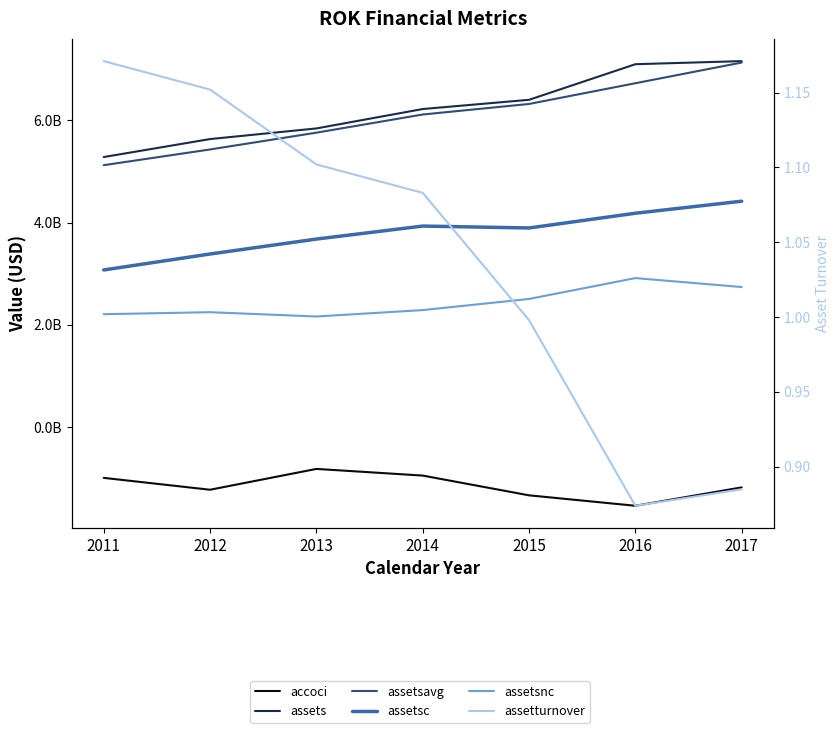

How many values in the assetturnover series exceed 1?

4